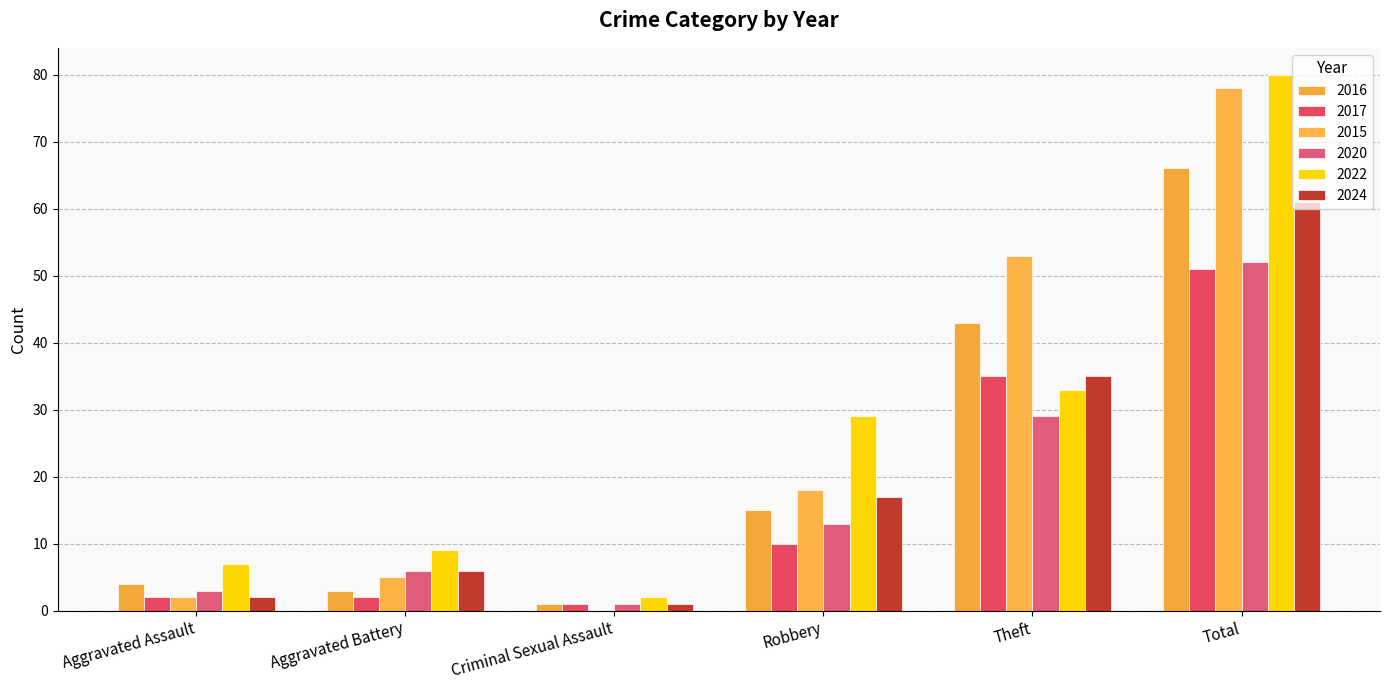

What is the difference between the maximum and second lowest values in the 2020 series?

49